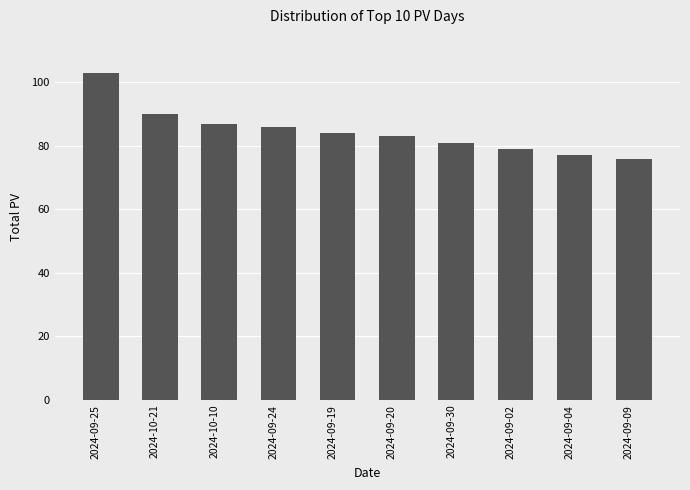

The value at 2024-09-02 is 140. True or false?

False